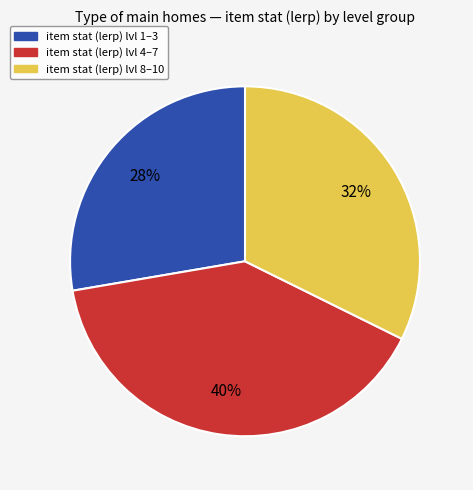

Count the number of slices in the pie.

3